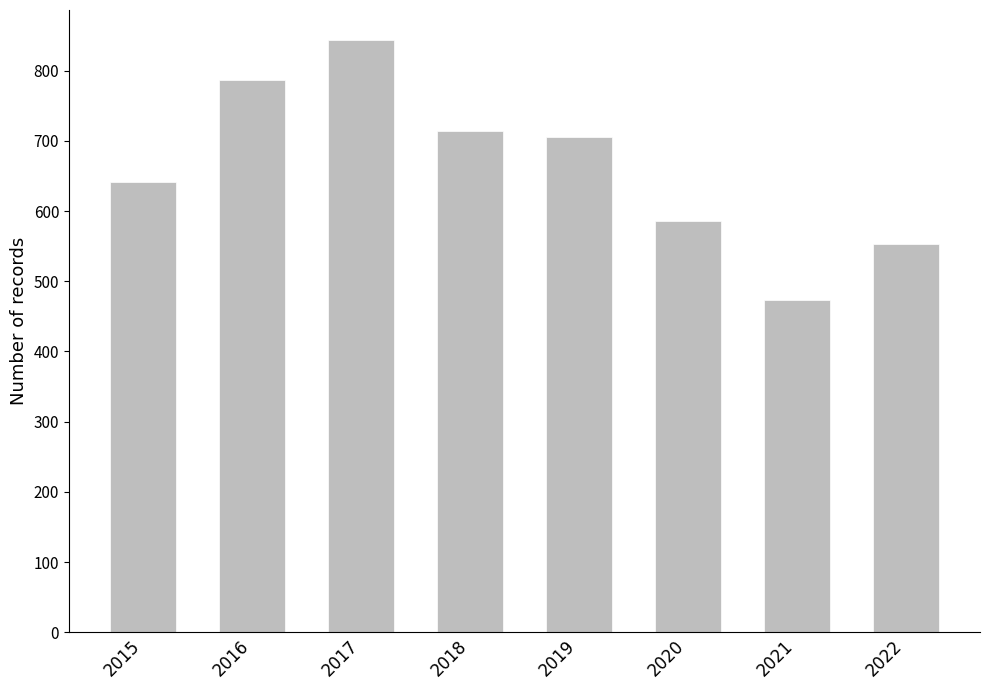

What is the difference between the maximum and minimum values?

371